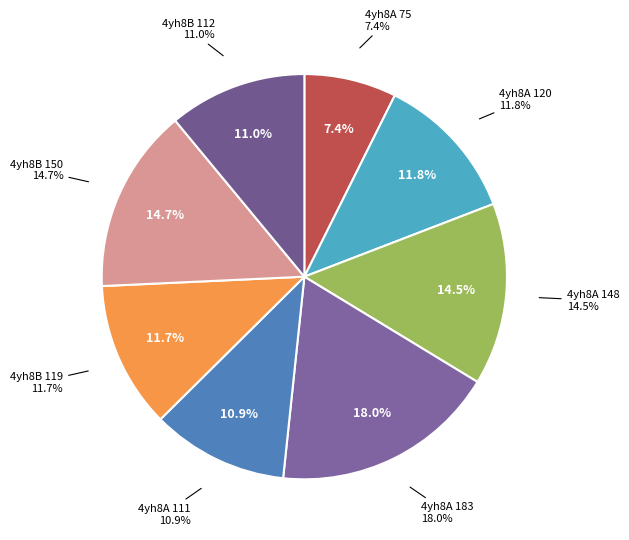

True or false: 4yh8B_150 accounts for 15% of the total.

True